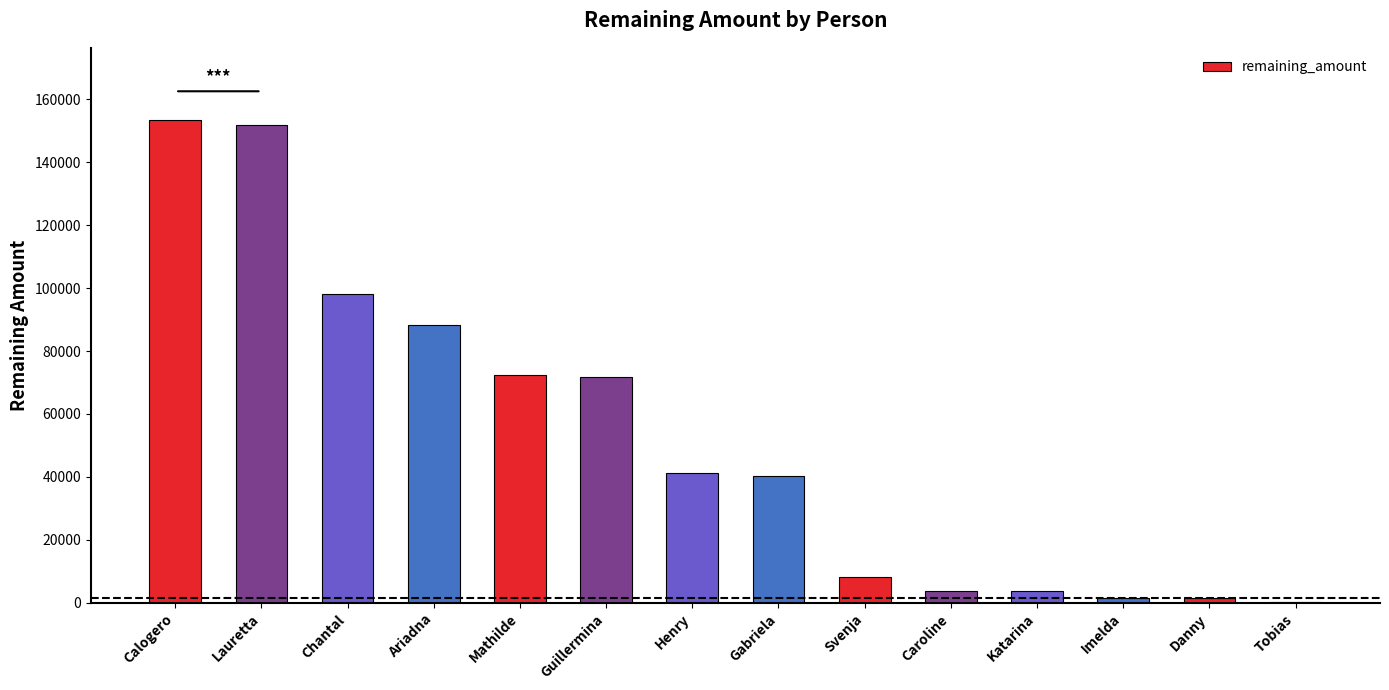

What is the difference between the values at Ariadna and Svenja?

79792